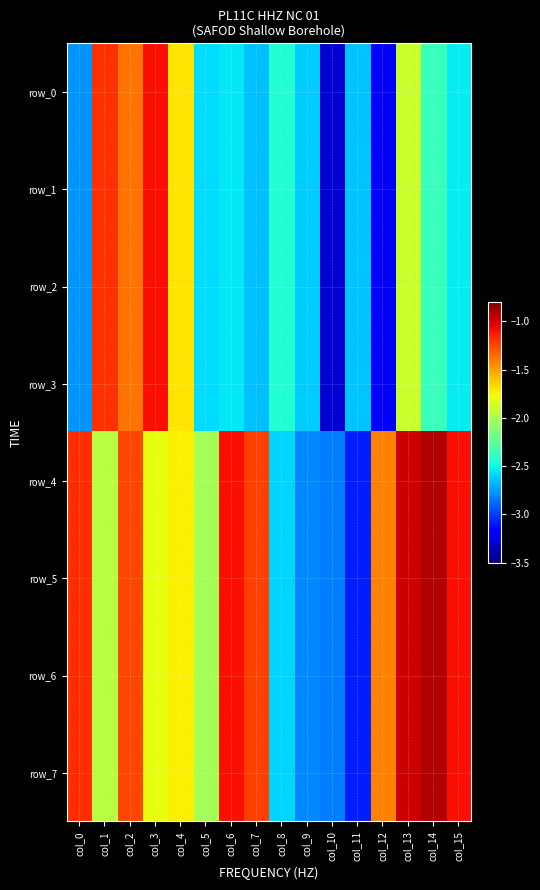

Is it true that row_7 equals -1.7 at col_4?

True